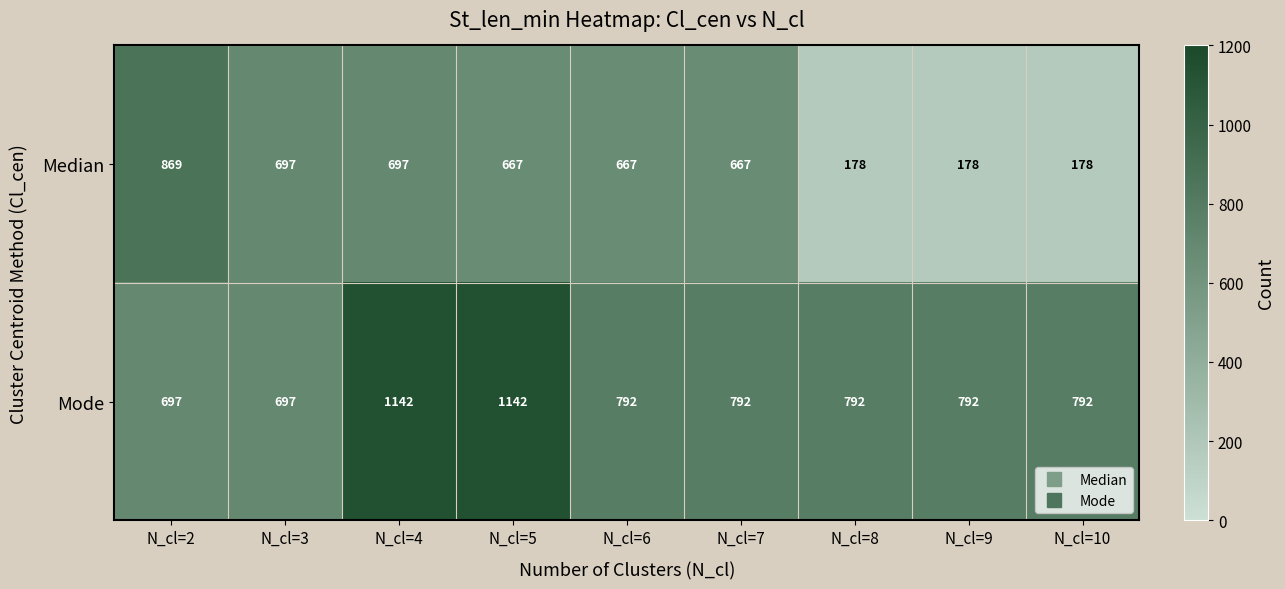

Which series has the largest total across all categories?

Mode